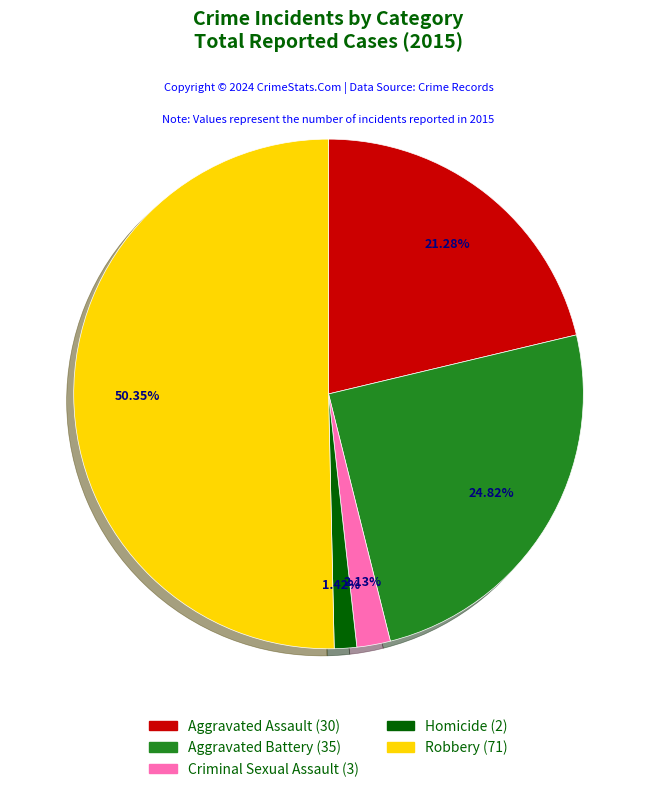

How many slices are in this pie chart?

5